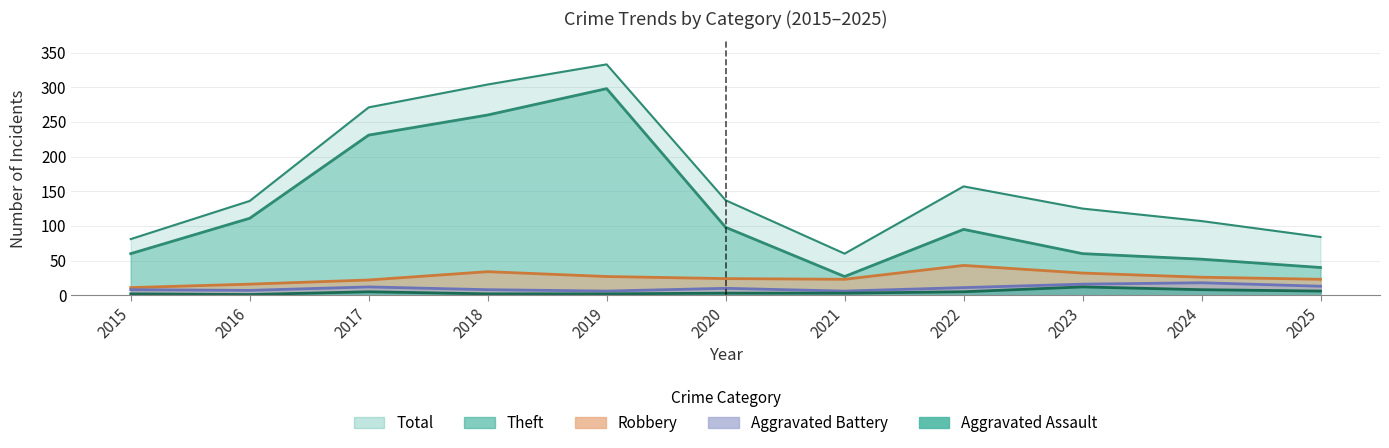

True or false: Robbery has a value of 8 at 2017.

False